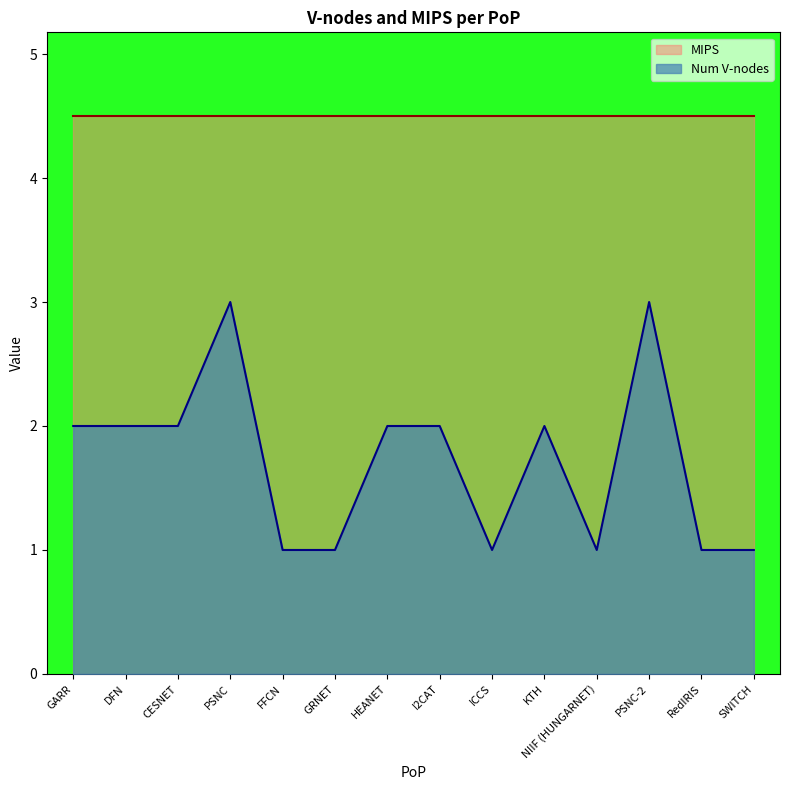

List the labels in order of value, largest first.

PSNC, PSNC-2, GARR, DFN, CESNET, HEANET, I2CAT, KTH, FFCN, GRNET, ICCS, NIIF (HUNGARNET), RedIRIS, SWITCH